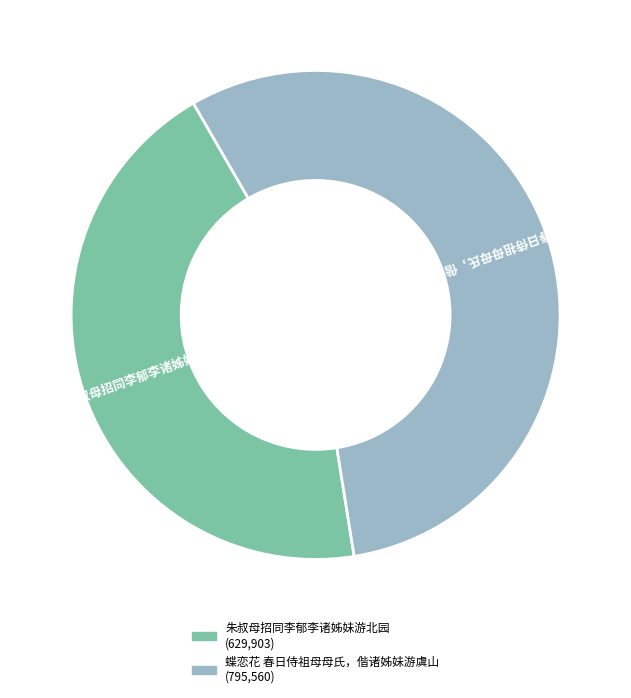

Combined, do 蝶恋花 春日侍祖母母氏，偕诸姊妹游虞山 and 朱叔母招同李郁李诸姊妹游北园 account for over 50%?

Yes